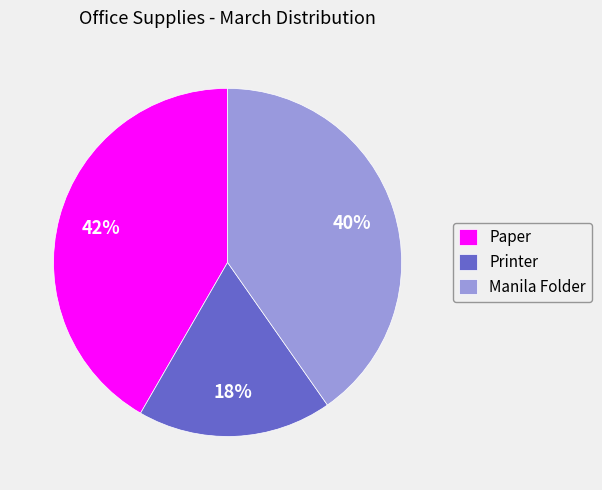

What percentage is the Paper slice, to the nearest percent?

42%